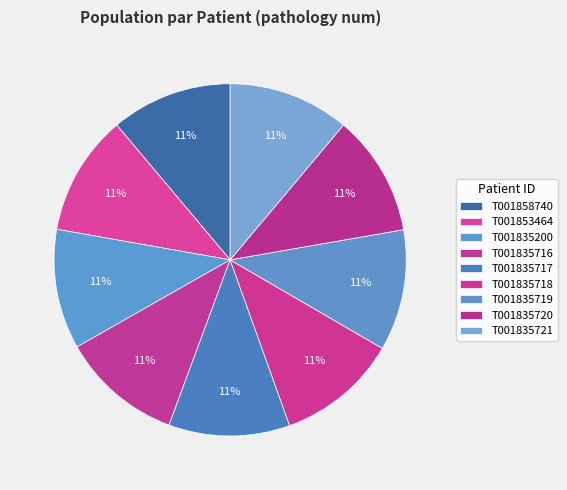

Between T001858740 and T001835717, which is larger?

T001858740